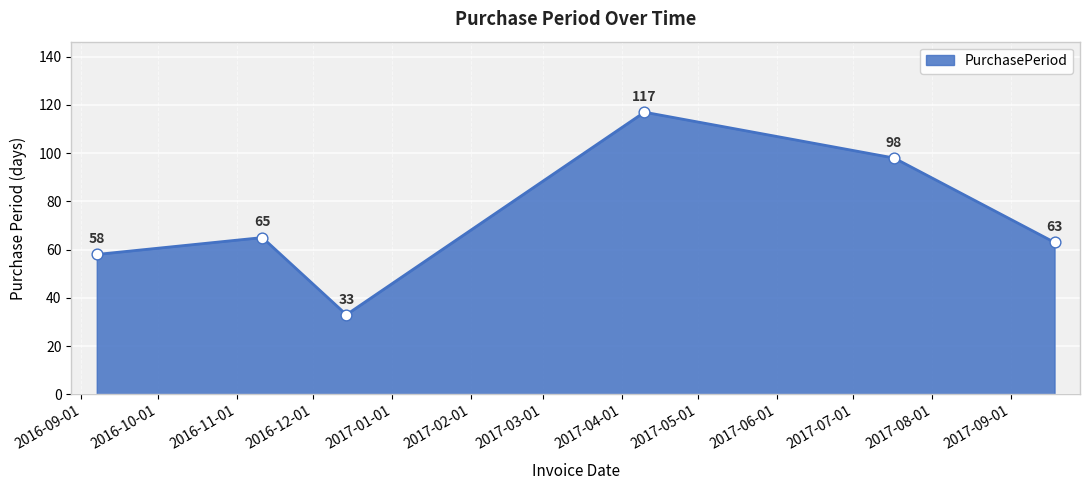

True or false: there are more than 2 points higher than both neighbors.

False